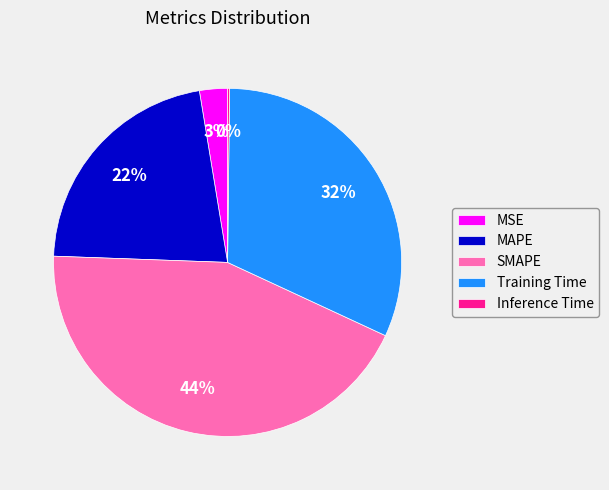

Combined, do SMAPE and MSE account for over 50%?

No